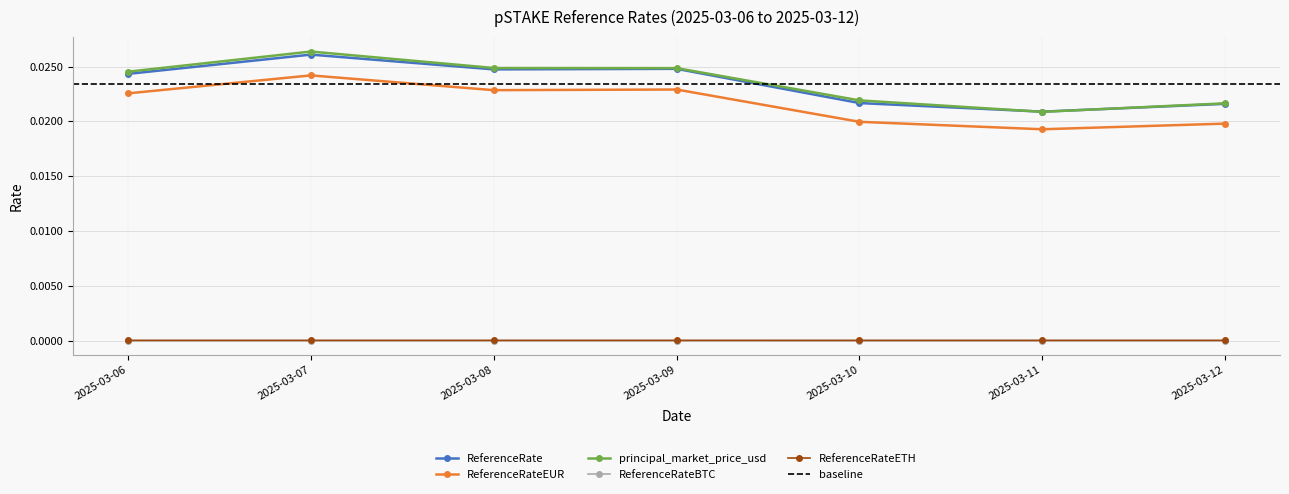

Which has a higher value, 2025-03-06 or 2025-03-09?

2025-03-09